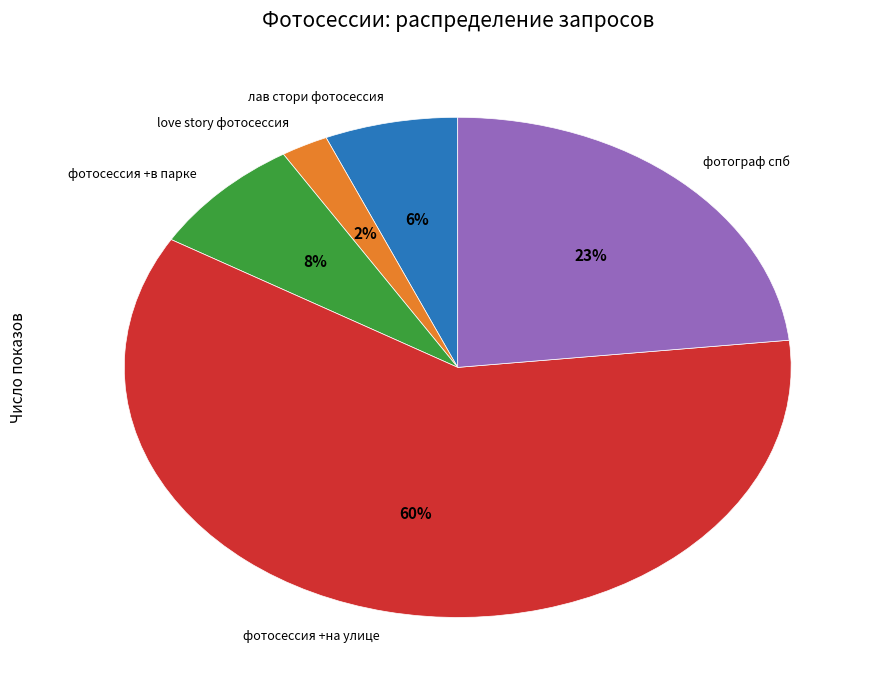

How many slices are in this pie chart?

5